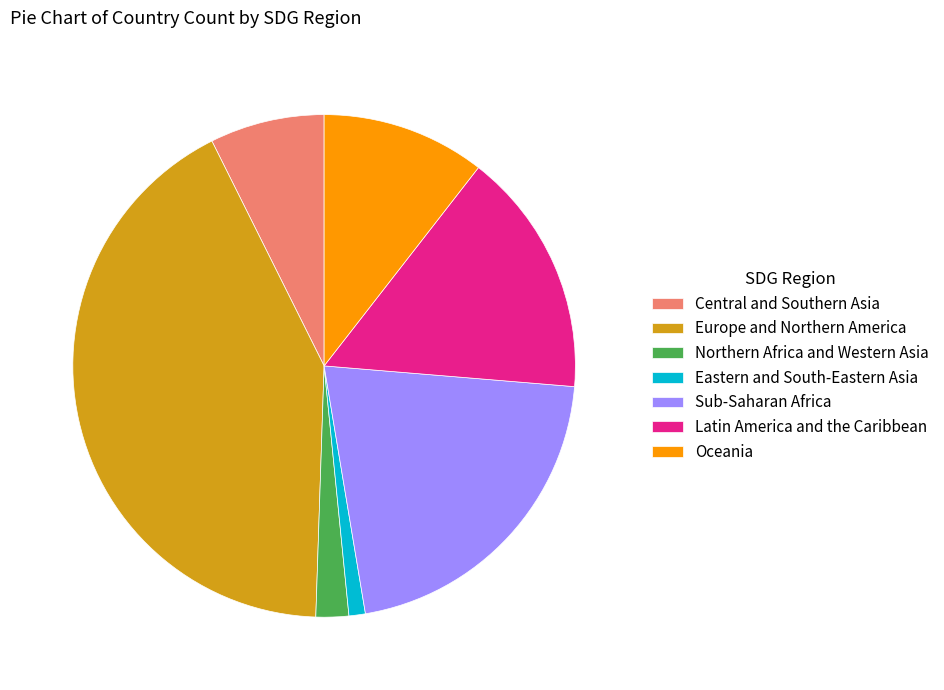

Which category has the biggest portion of the pie?

Europe and Northern America